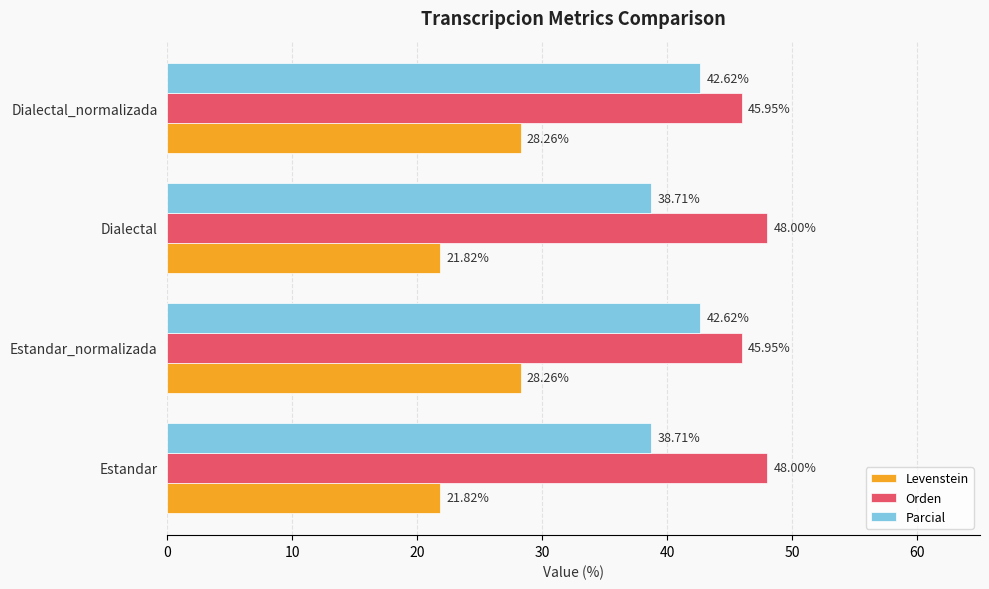

What is the greatest value displayed?

48.0